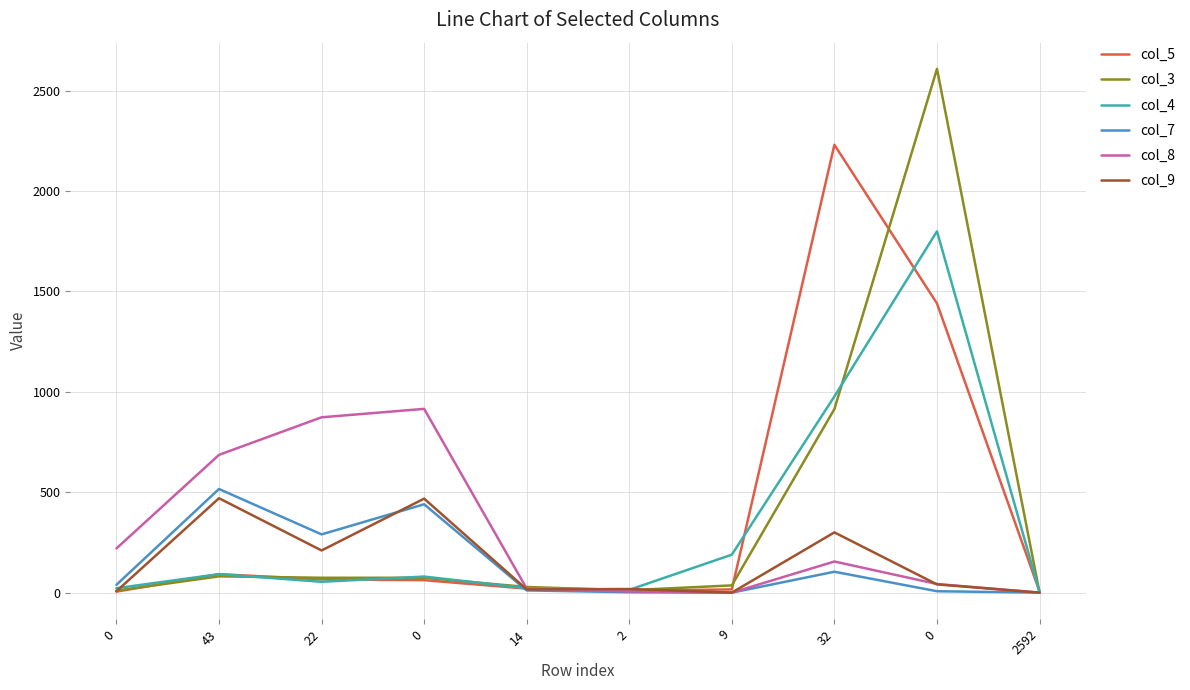

What is the value of the col_7 point at the 8th from the left?

104